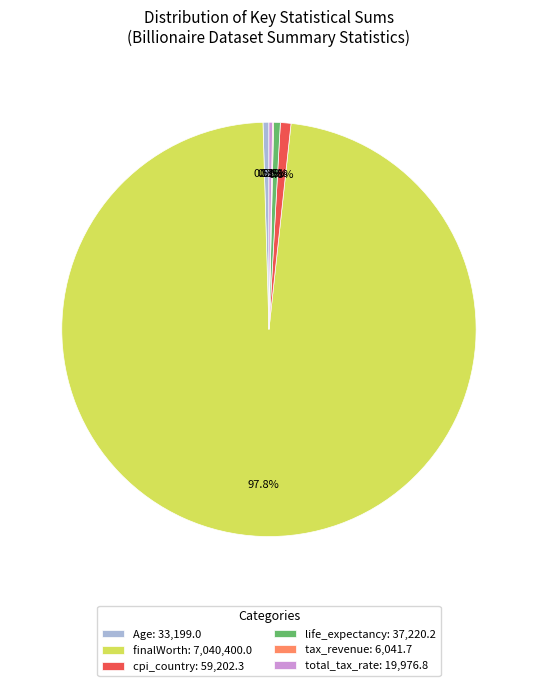

What is the largest slice in the pie chart?

finalWorth: 7,040,400.0